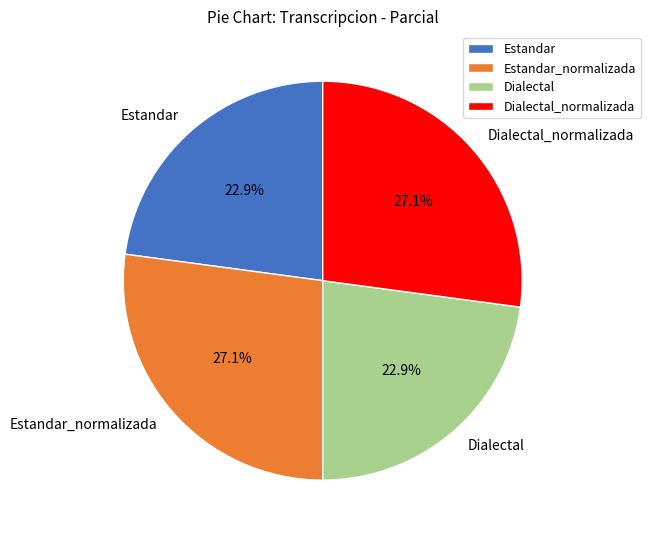

Does Estandar account for over 50% of the chart?

No